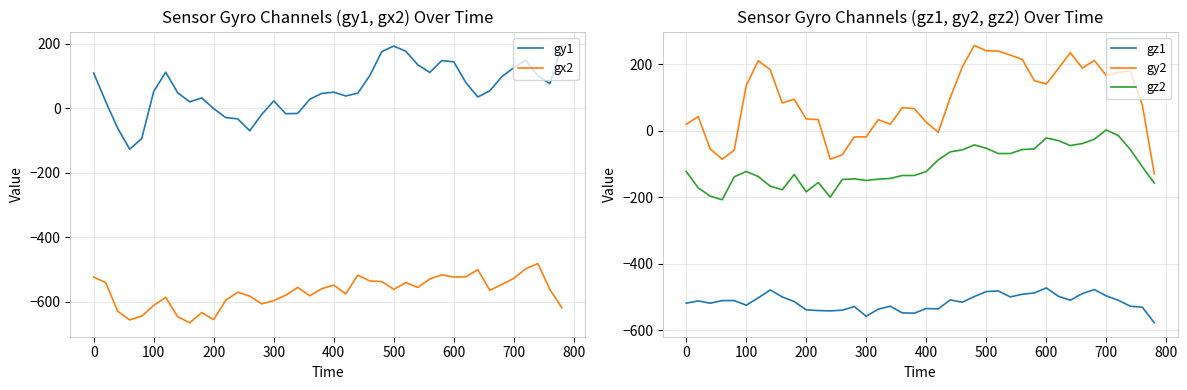

How many positive values does the gy2 series have?

31